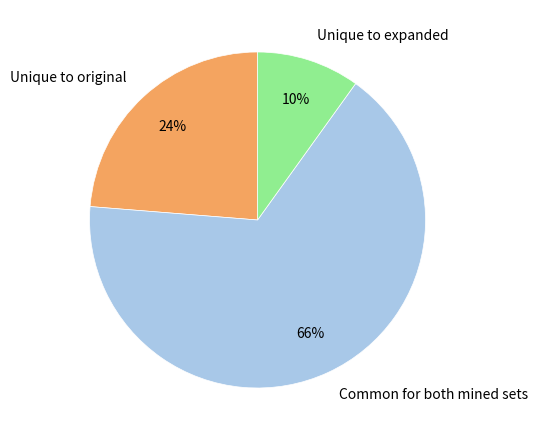

Which category has the biggest portion of the pie?

Common for both mined sets